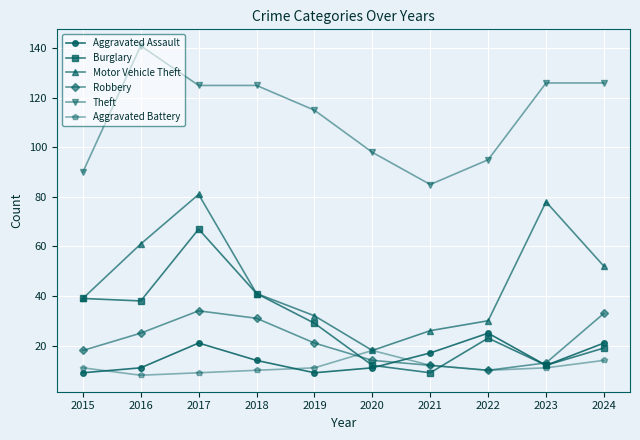

At which category is the sum across all series the highest?

2017